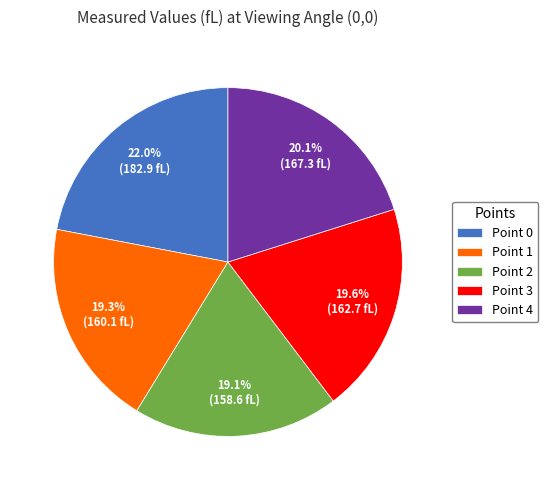

True or false: Point 2 accounts for 19% of the total.

True